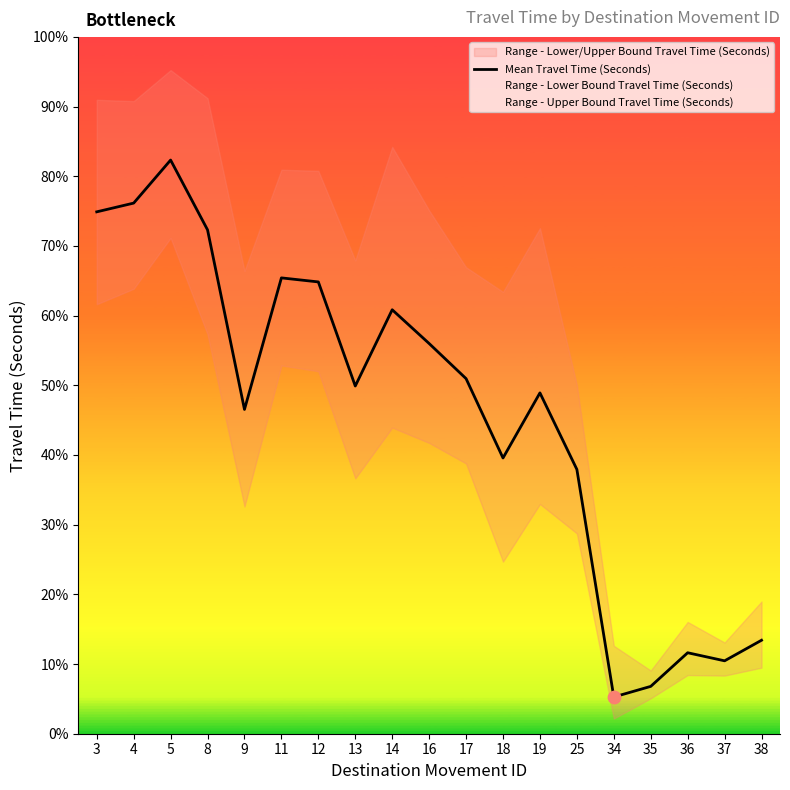

Between 13 and 18, which is larger?

13